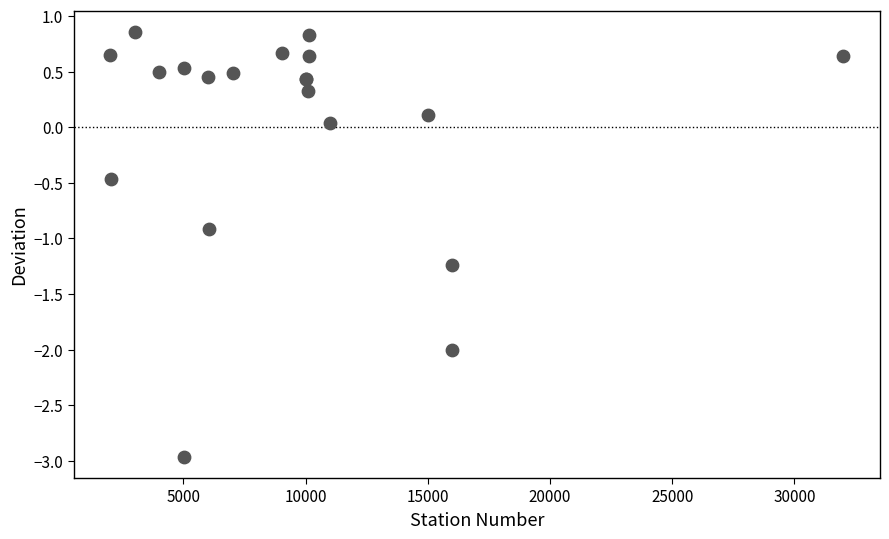

What Y value in the scatter plot is closest to -1?

-0.9